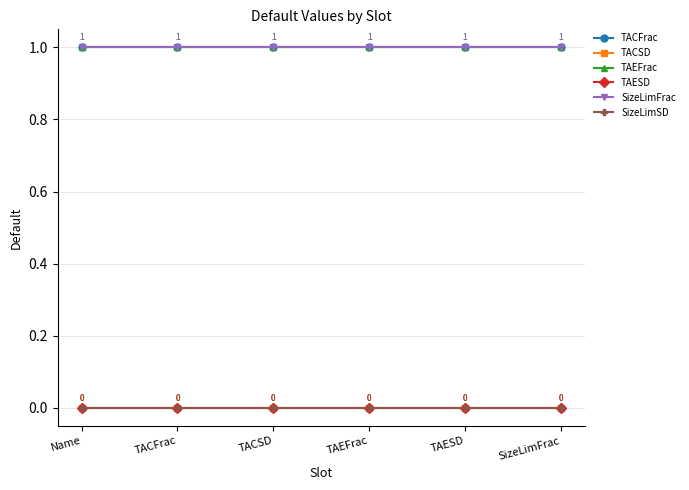

Does the chart have visible grid lines?

Yes